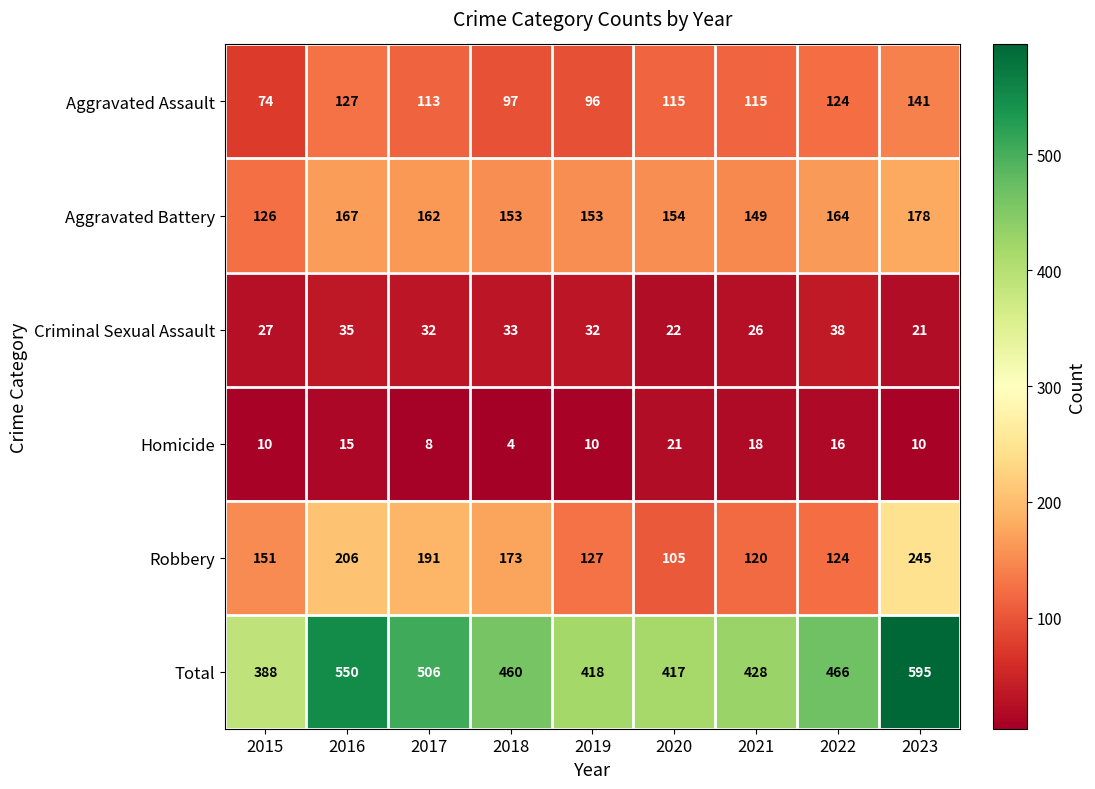

At which label is Robbery closest to 175?

2018